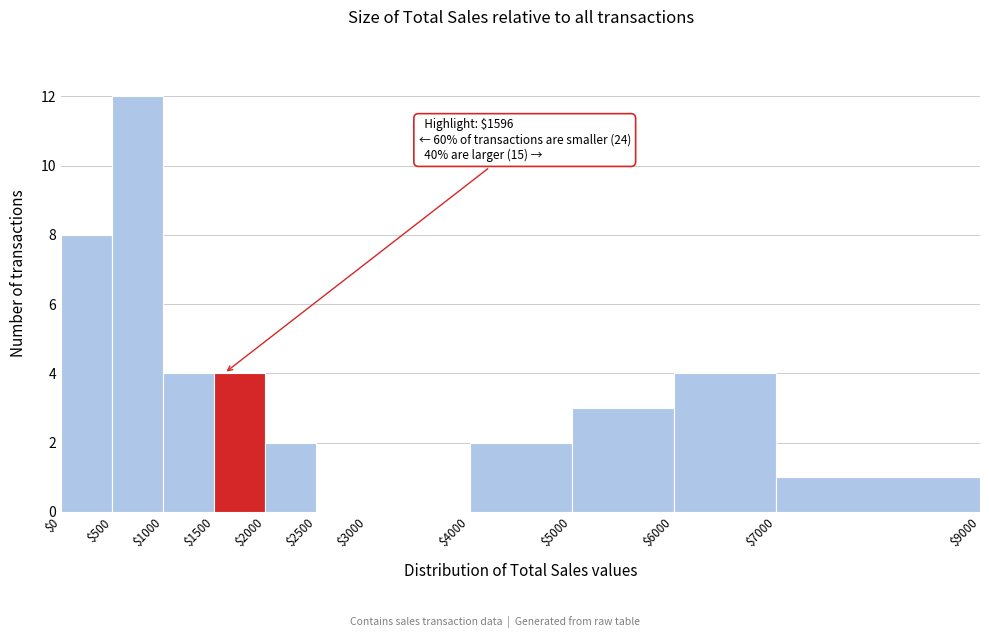

Which range on the x-axis has the tallest bar?

$500 to $1000